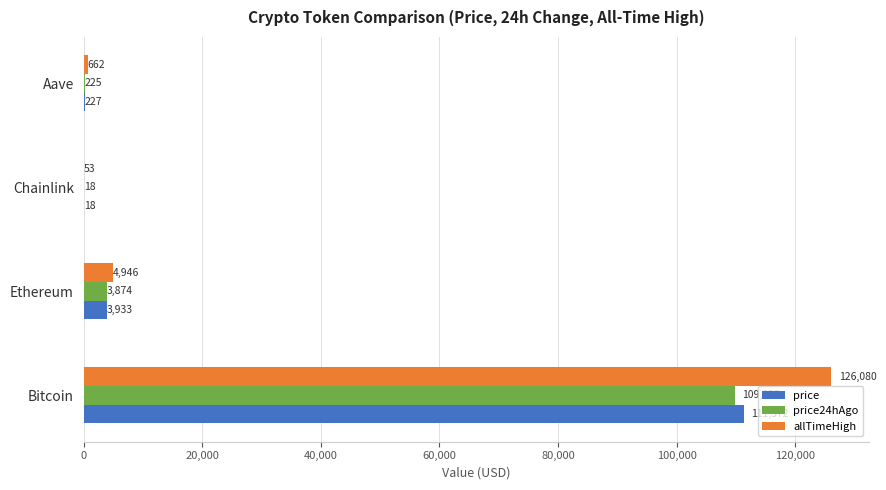

At which label is allTimeHigh closest to 63066?

Ethereum